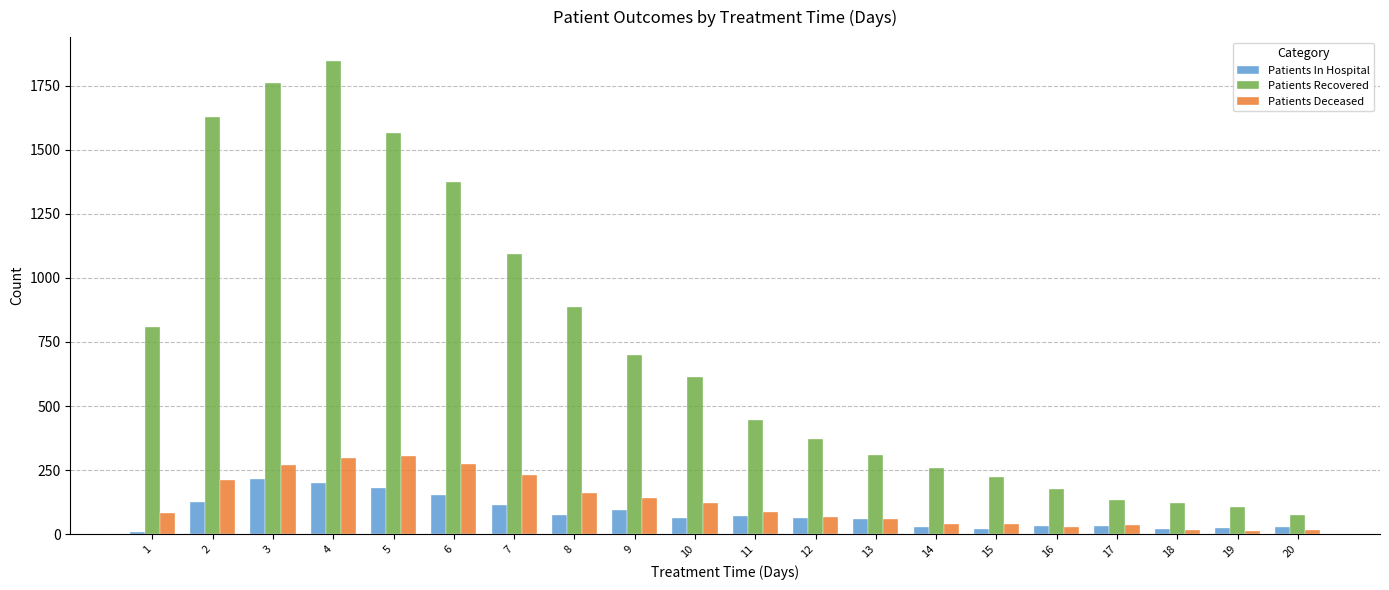

Which series has the largest total across all categories?

Patients Recovered